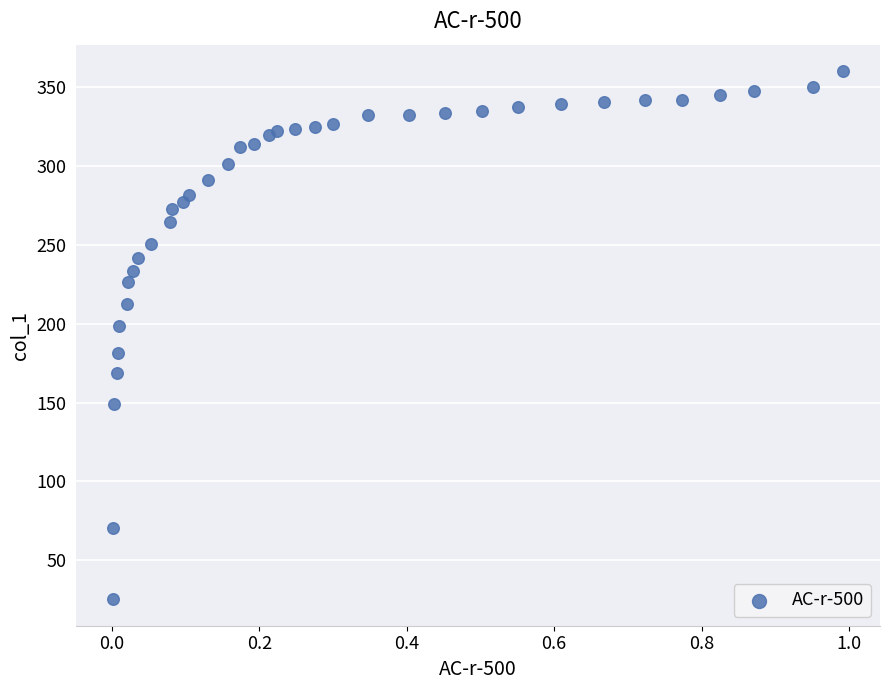

What is the range of X values (max minus min)?

1.0